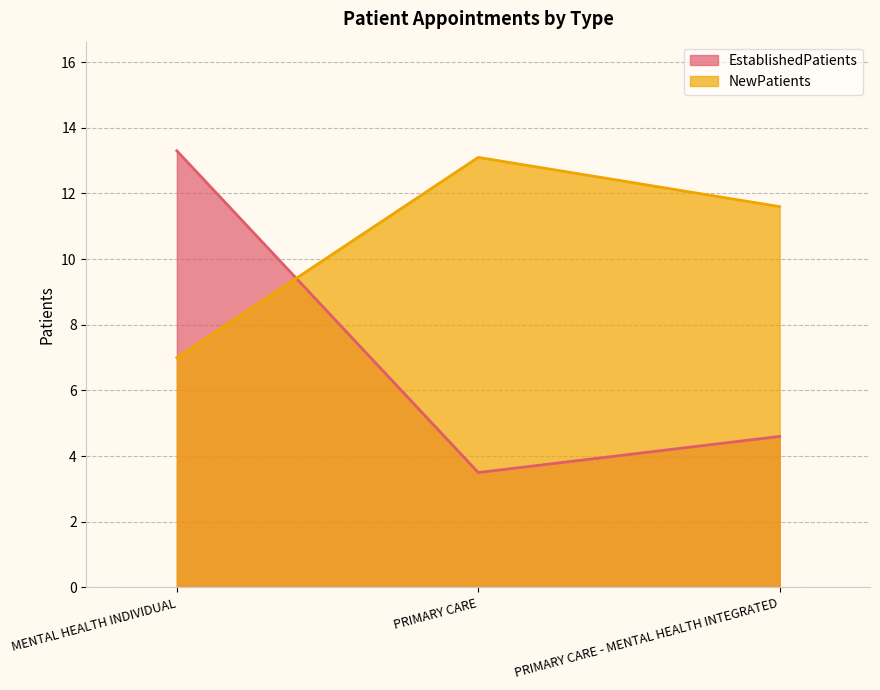

Which series has the widest spread of values?

EstablishedPatients